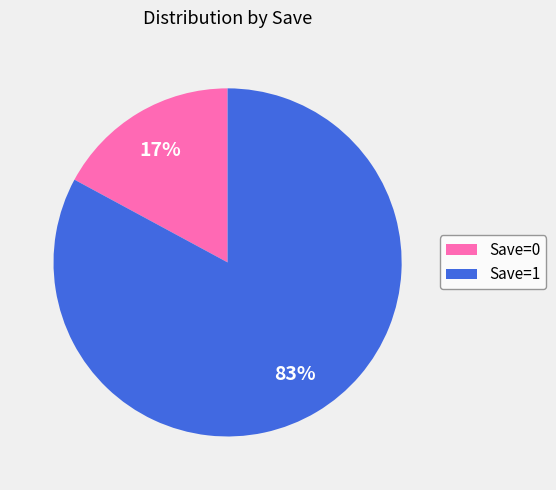

Rank the categories by value from highest to lowest.

Save=1, Save=0